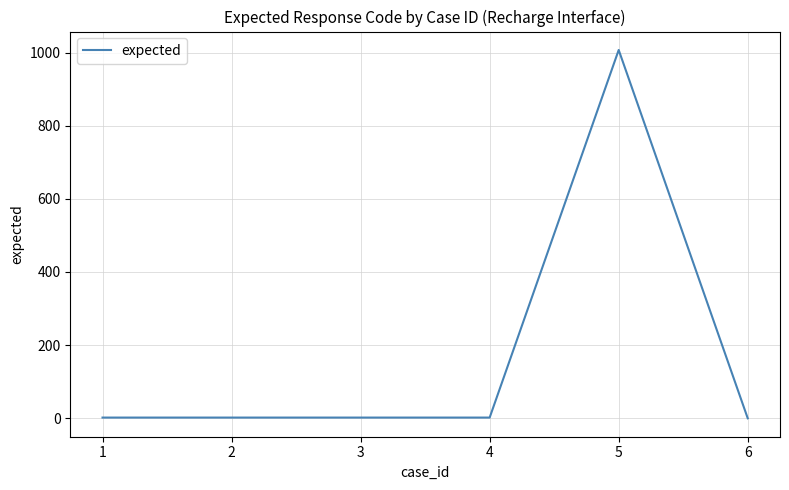

What is the sum of the values at 5 and 6?

1007